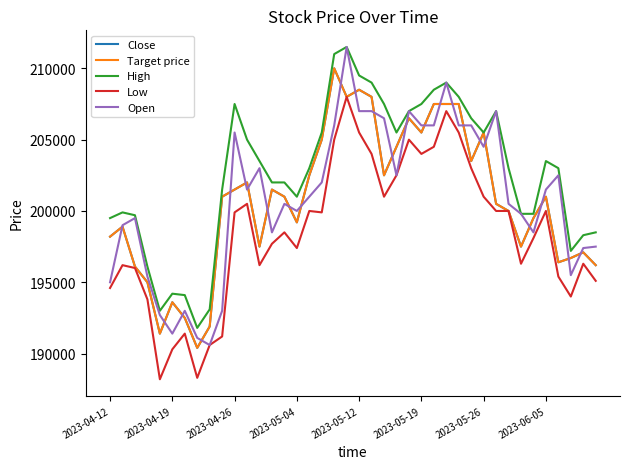

Which series has the largest total across all categories?

High